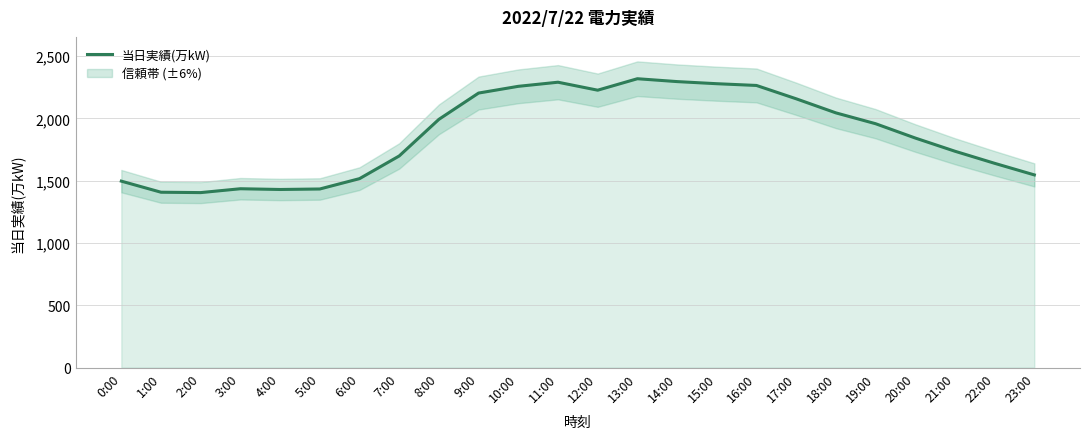

How many values are below 1958?

12